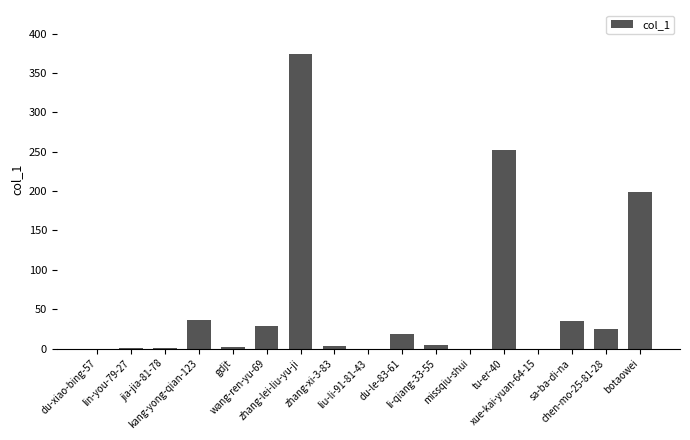

Are the bars horizontal?

No